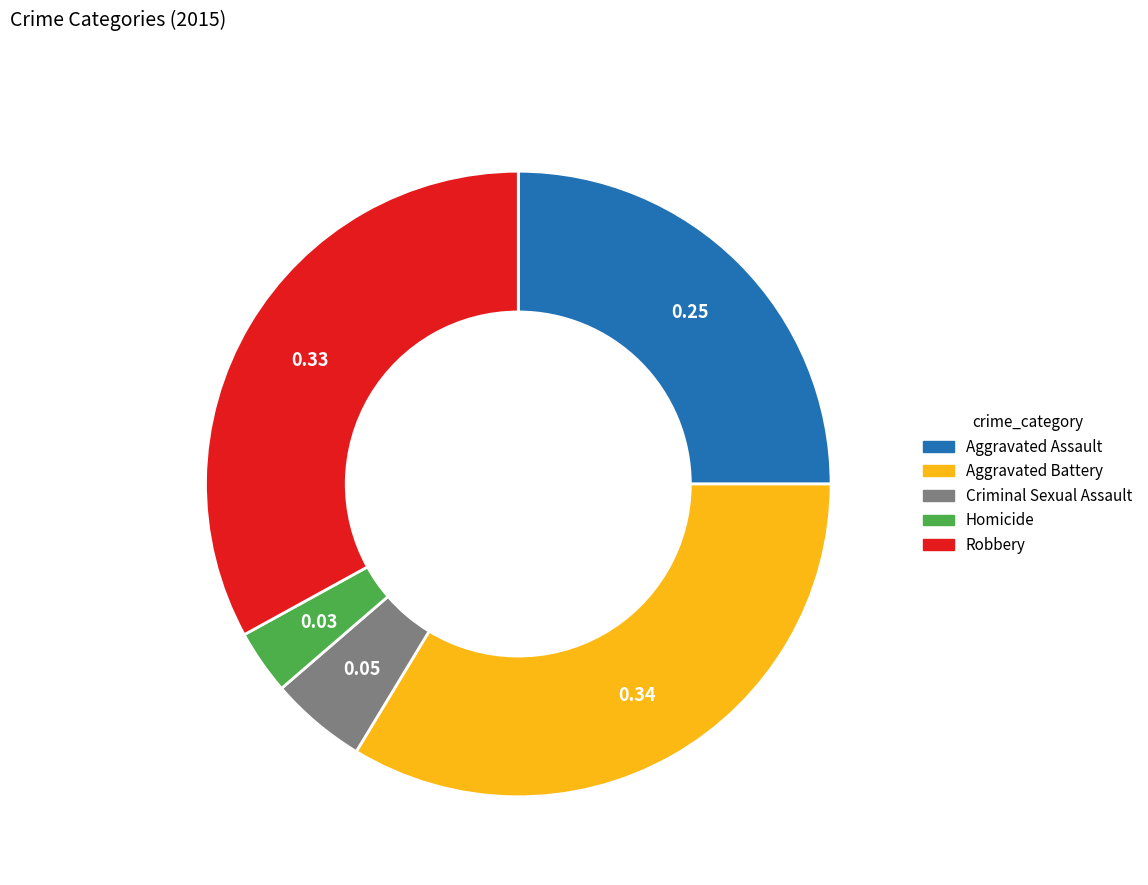

Do Robbery and Aggravated Battery together represent more than half of the pie?

Yes